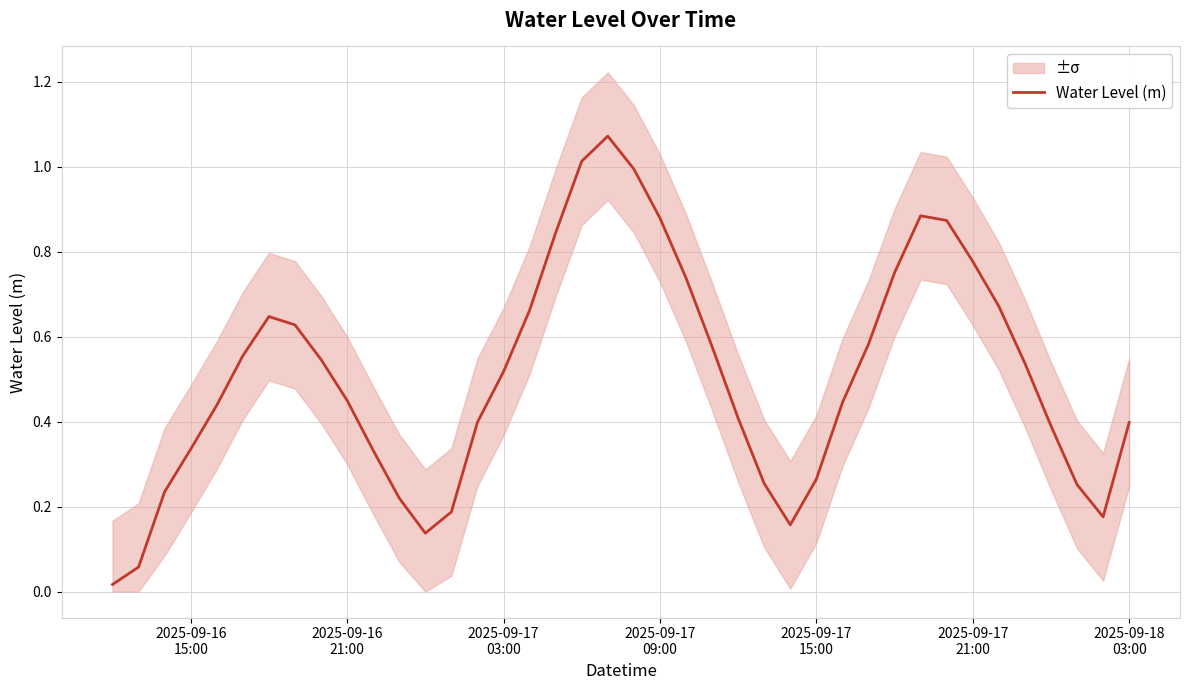

How many interior local peaks (higher than both neighbors) does the data have?

3